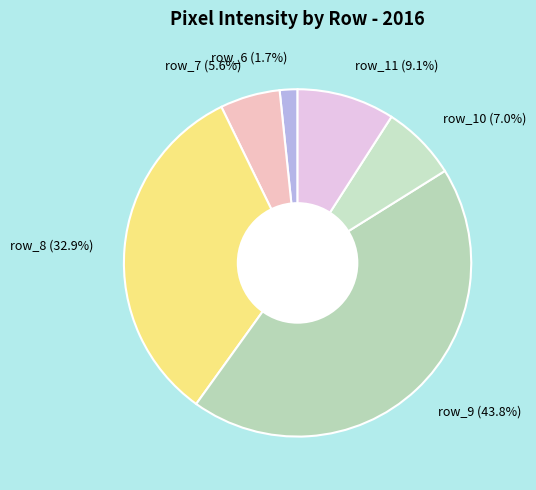

How many segments does this pie chart have?

6